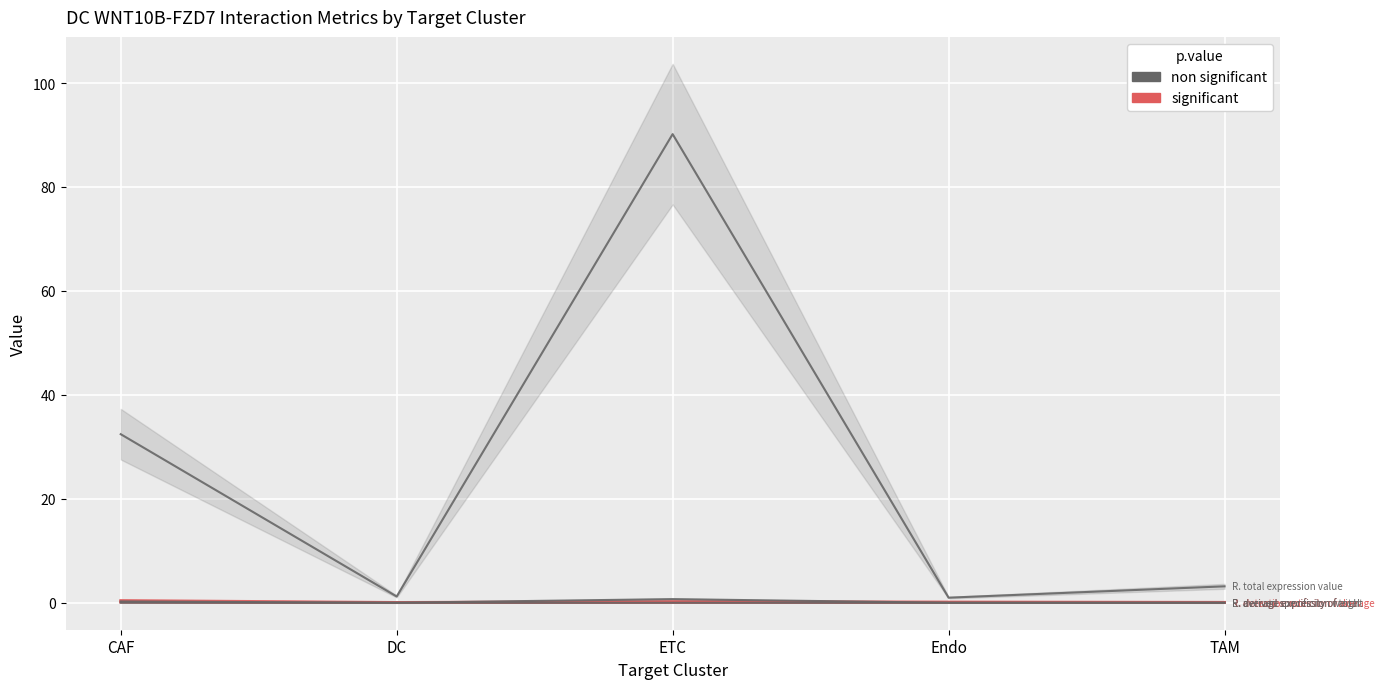

What is the sum of all Receptor derived specificity of total values?

1.0